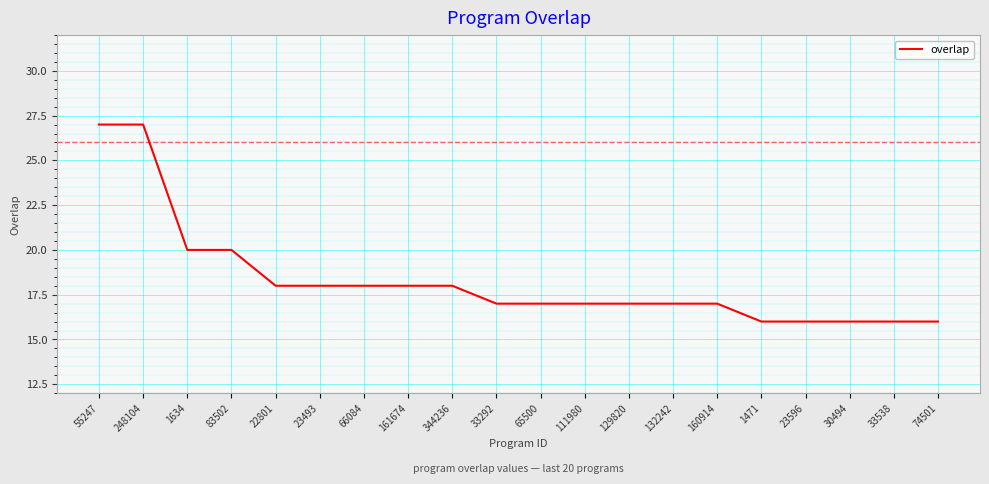

Approximately how many times larger is the value at 160914 compared to 55247?

0.6